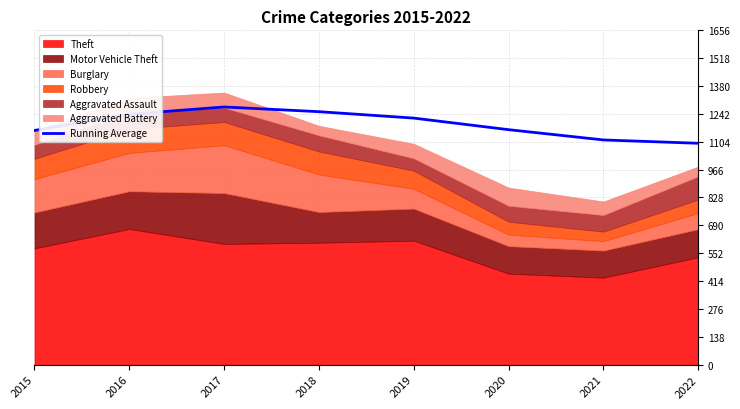

List the labels in order of value, smallest first.

2022, 2021, 2015, 2020, 2019, 2016, 2018, 2017